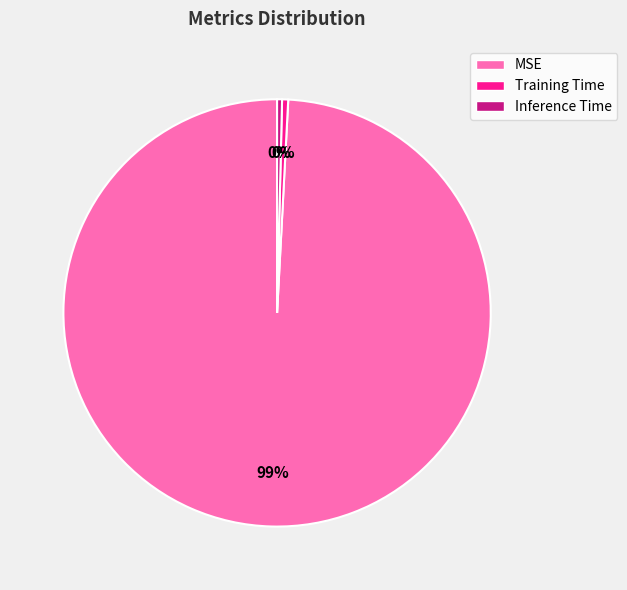

What is the largest slice in the pie chart?

MSE